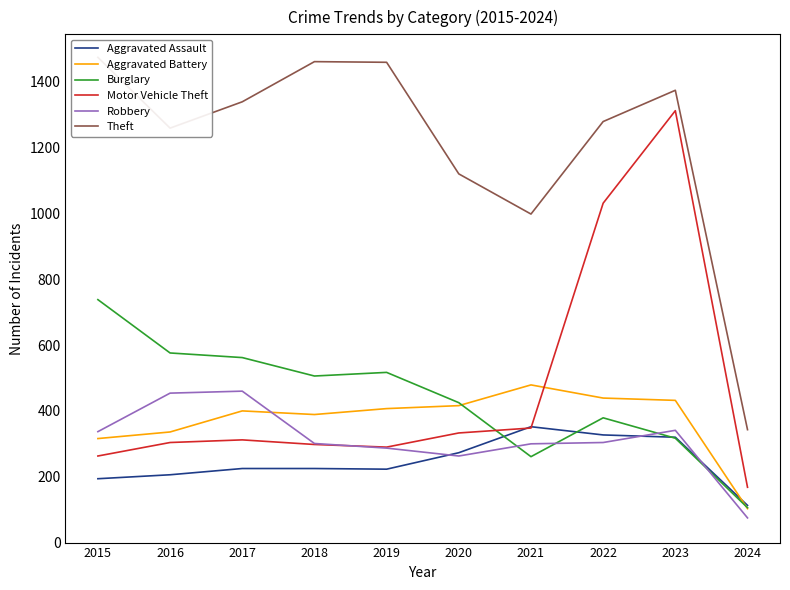

How many lines are shown in the chart?

6